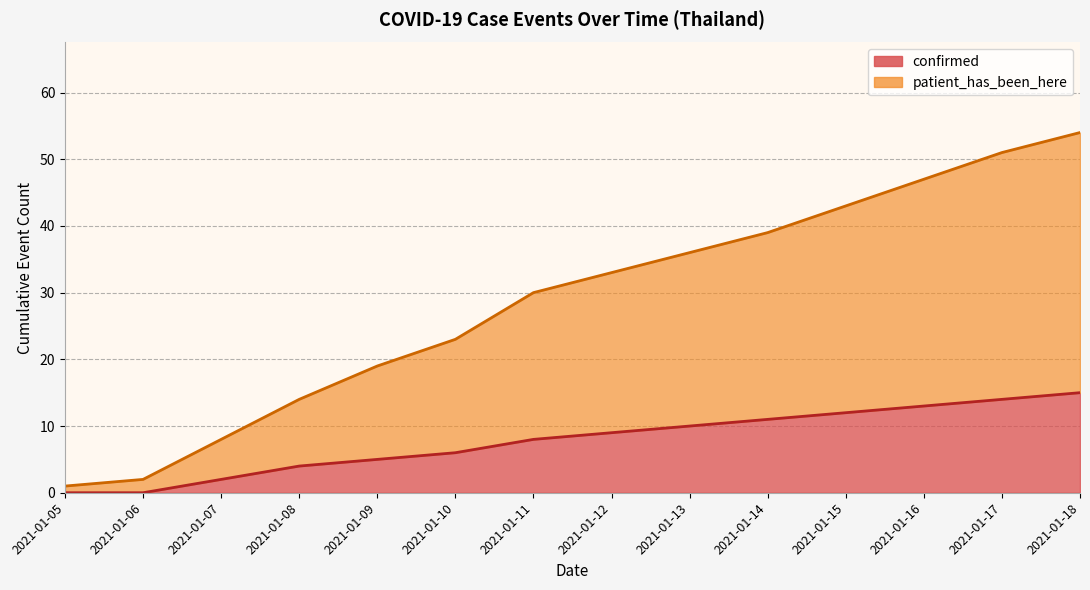

What is the difference between the maximum and minimum values in the patient_has_been_here series?

53